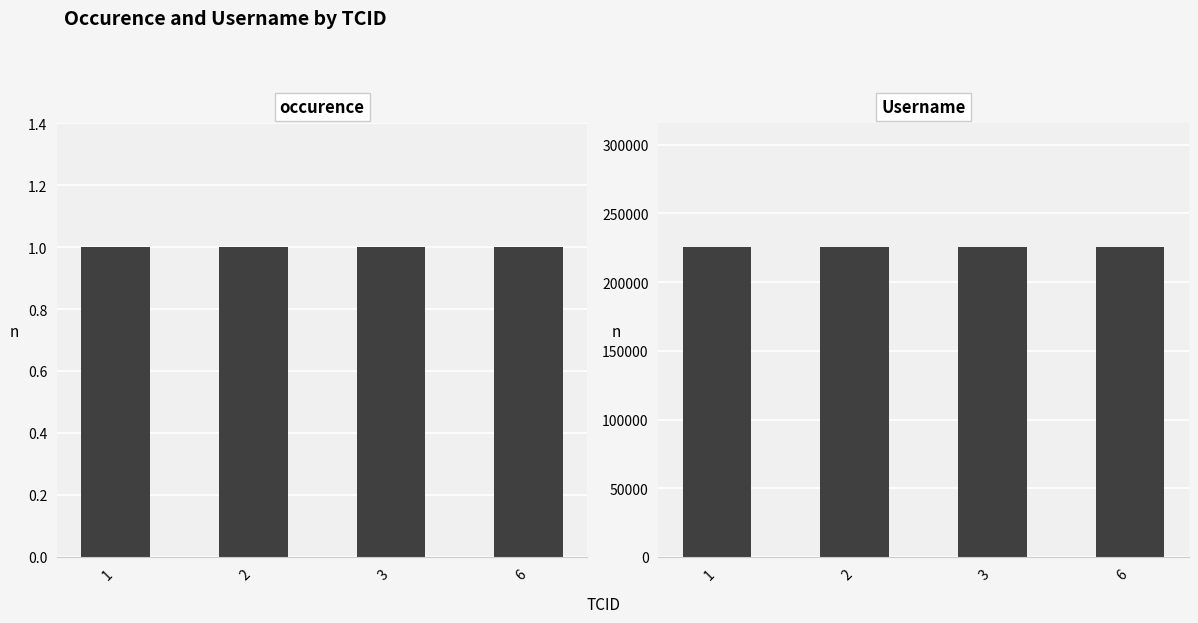

What is the sum of all occurence values?

4